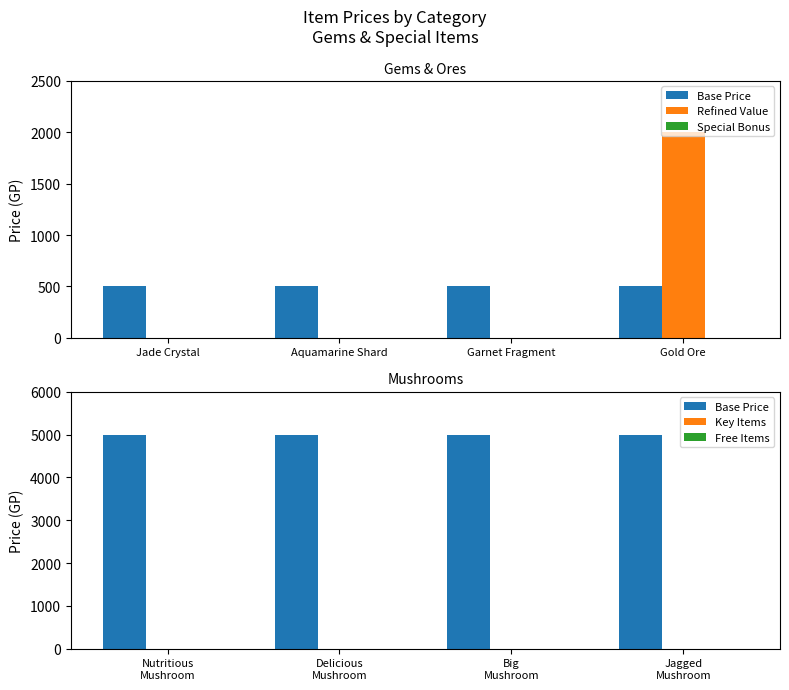

Which series has the largest total across all categories?

Base Price